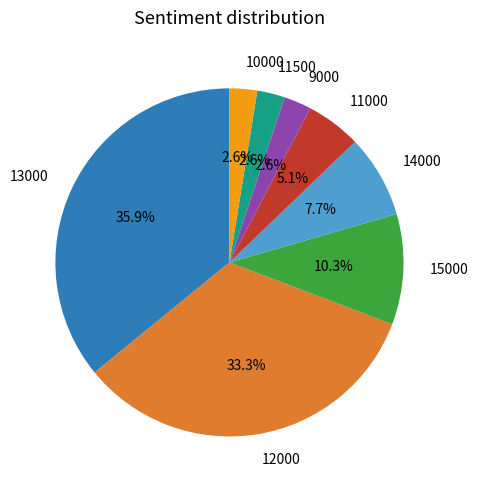

Combined, do 14000 and 9000 account for over 50%?

No